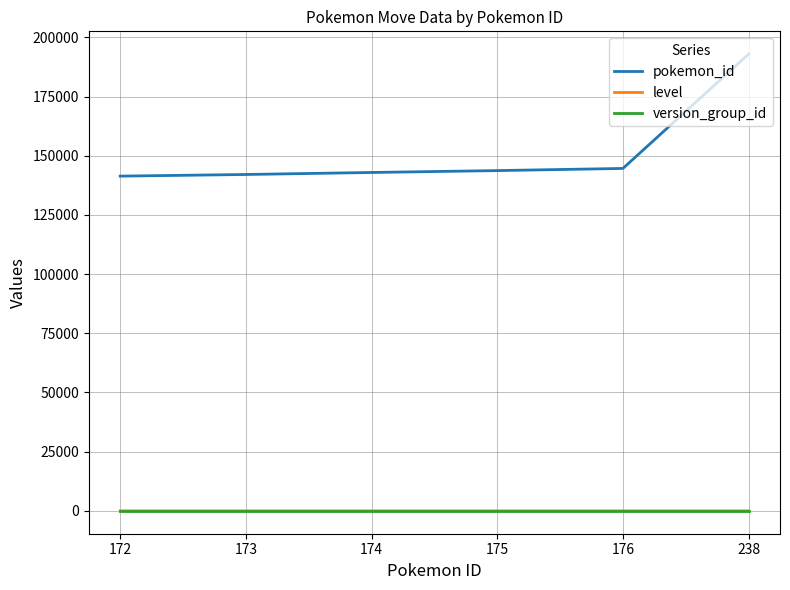

True or false: version_group_id and pokemon_id intersect in this chart.

False